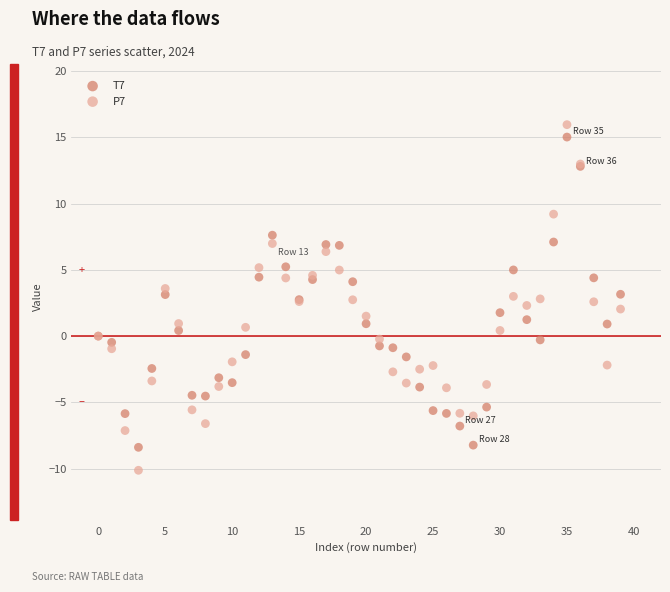

Which series contains the lowest Y value?

P7